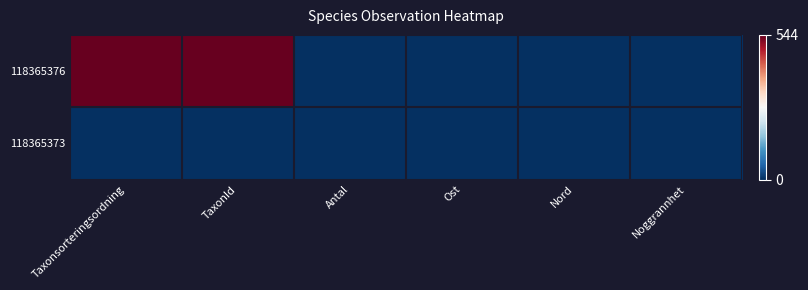

Which series has the largest total across all categories?

118365376